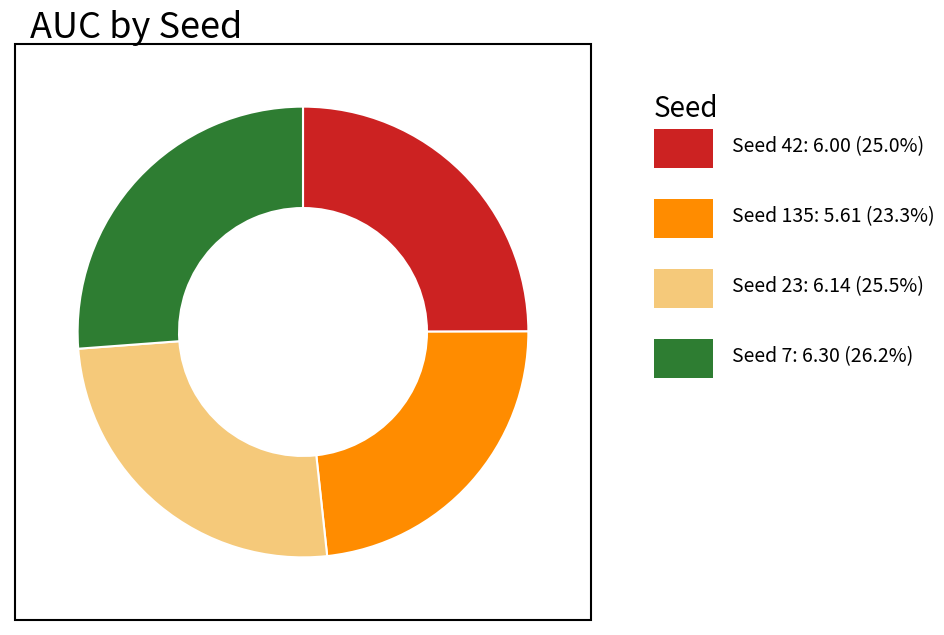

Is there a majority slice in this chart?

No